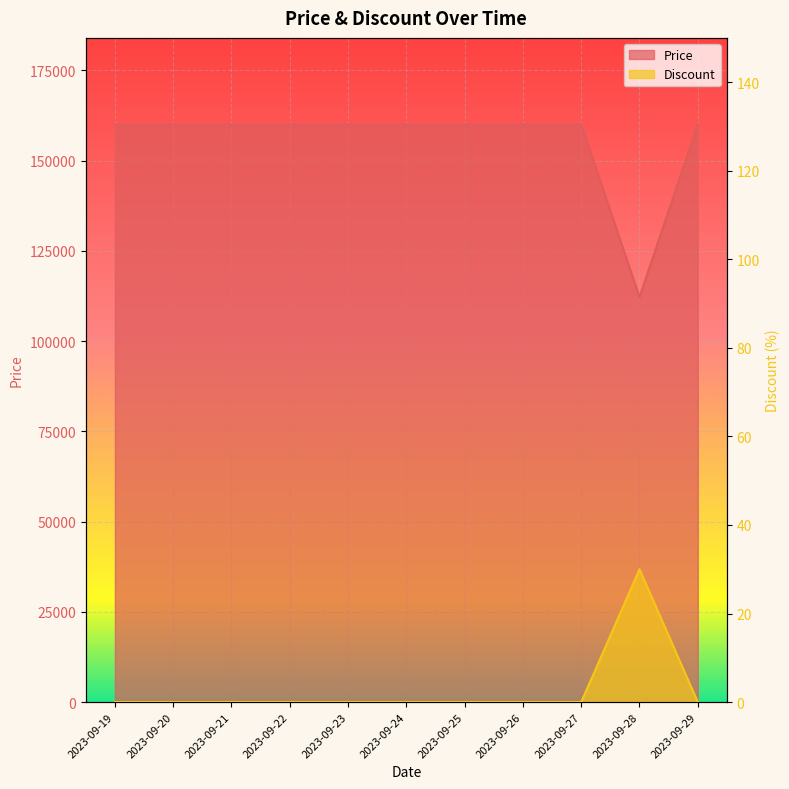

Is it true that Price equals 215248 at 2023-09-22?

False